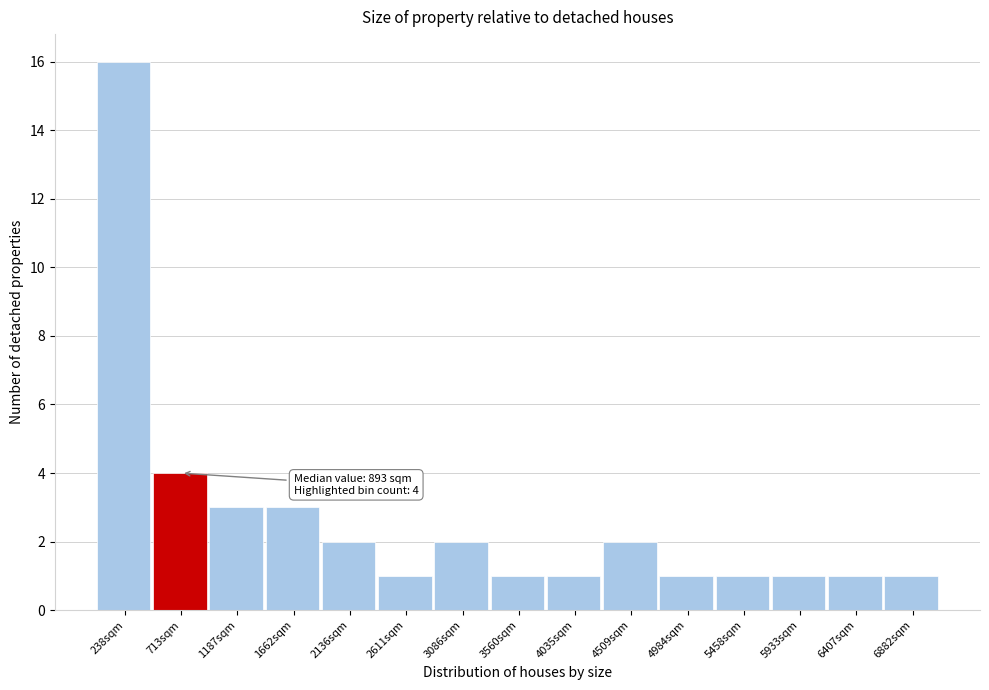

Which range on the x-axis has the tallest bar?

0 to 500